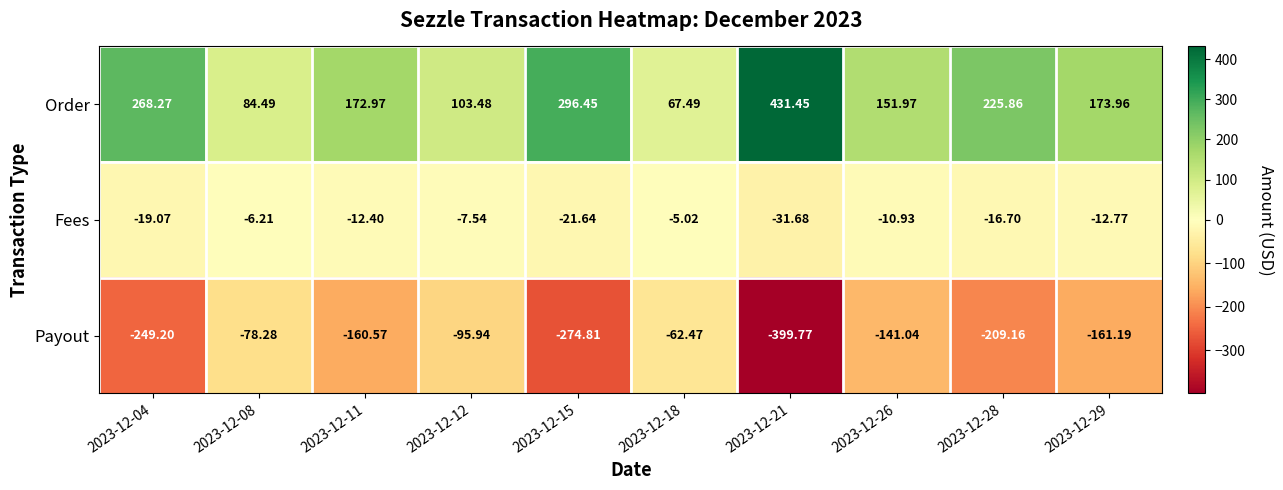

List the series in order of their peak value, highest first.

Order, Fees, Payout